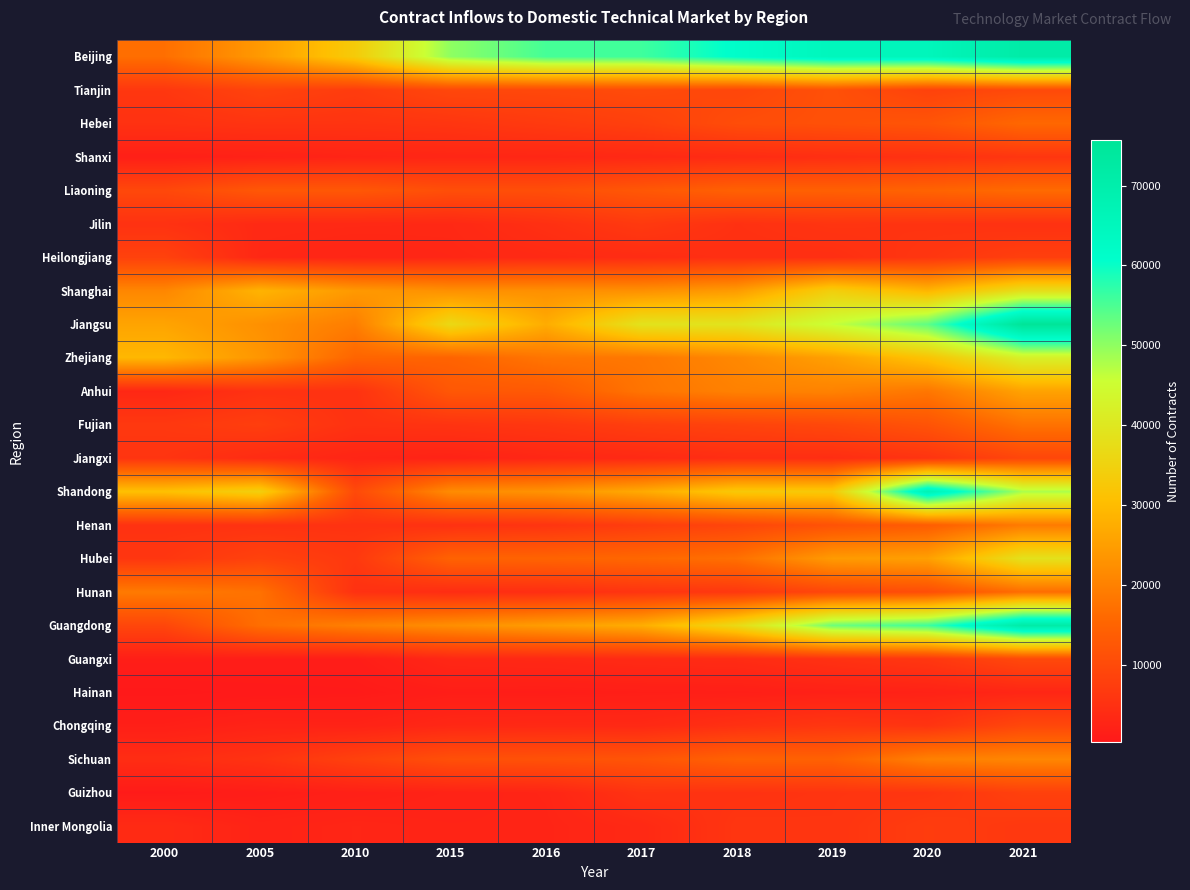

What is the total value across all series at 2005?

248551